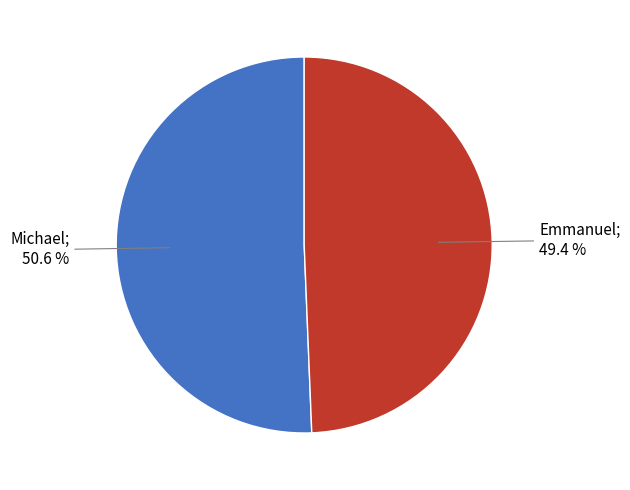

How many slices are in this pie chart?

2